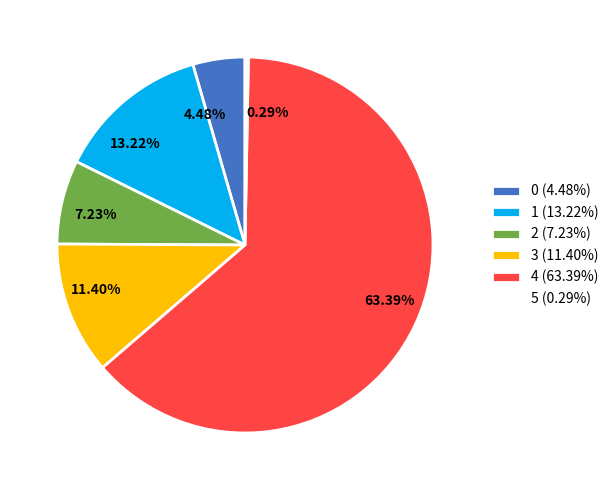

Is there any slice that represents more than half of the pie?

Yes